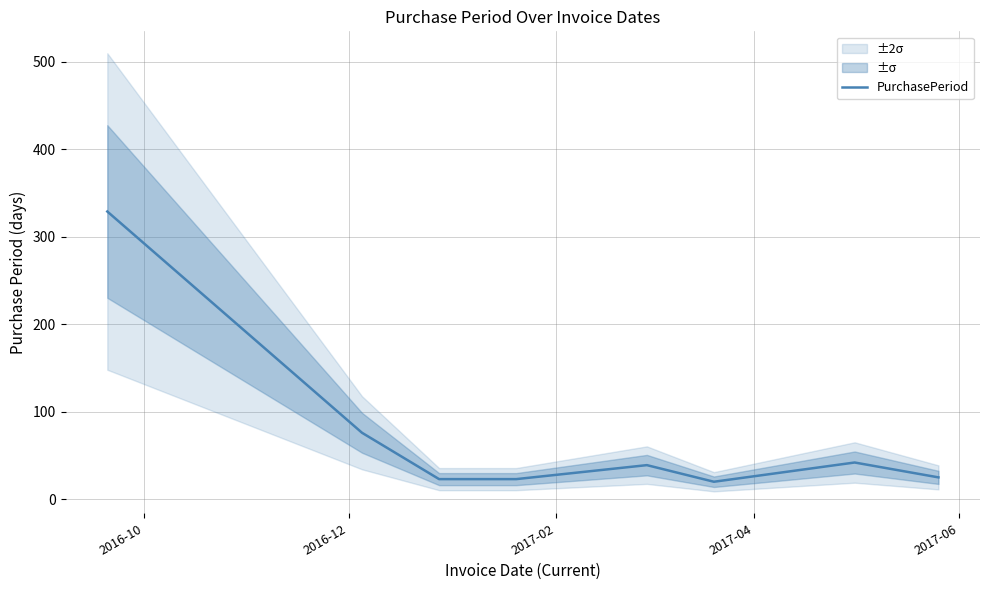

Does the chart display data point markers on the line(s)?

No